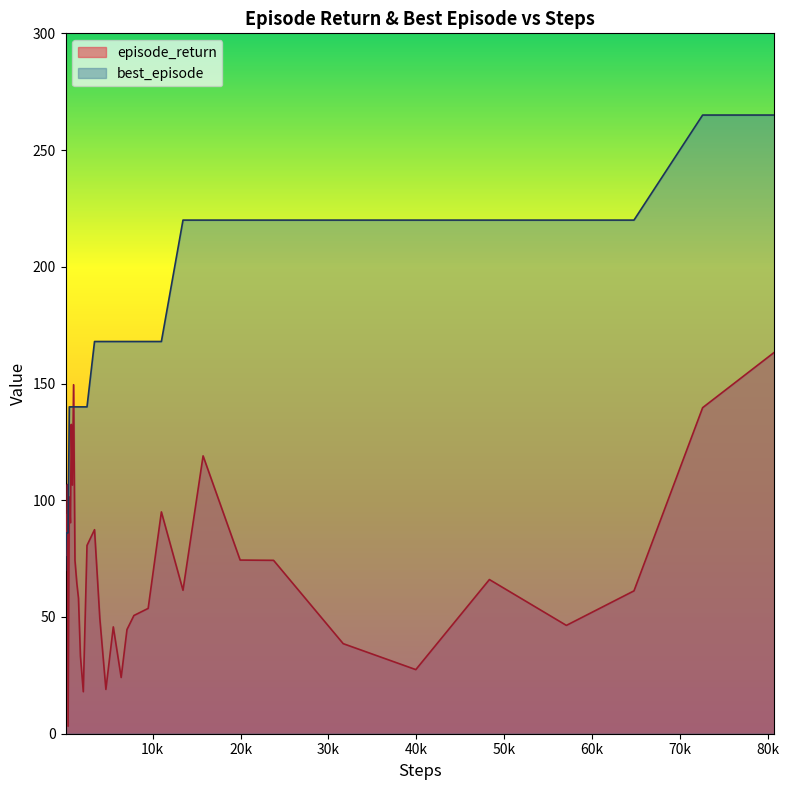

Which series has the largest total across all categories?

best_episode